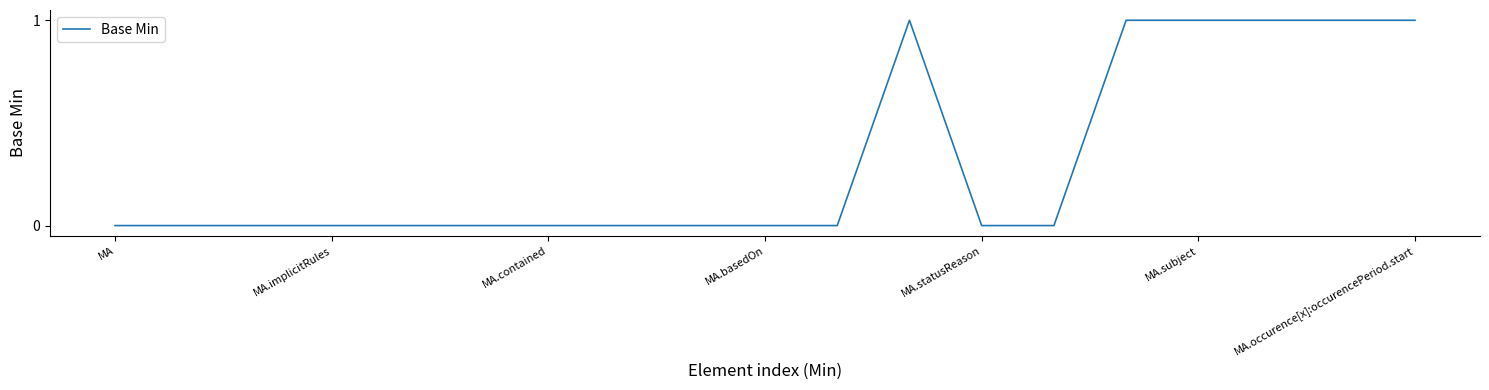

Reading right to left, extract all data points from this chart.

1	1	1	1	1	0	0	1	0	0	0	0	0	0	0	0	0	0	0